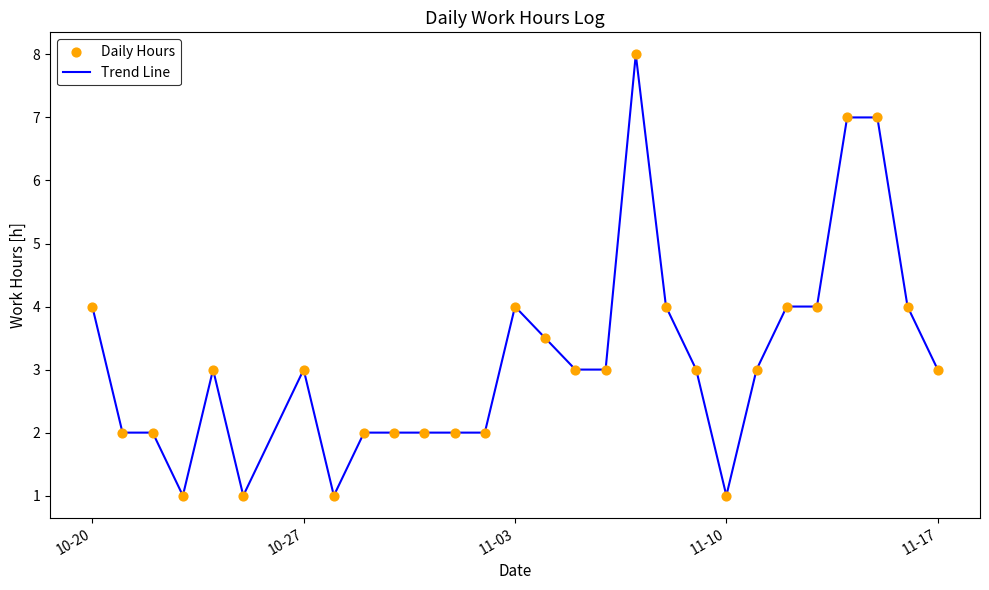

What is the maximum value shown in the chart?

8.0